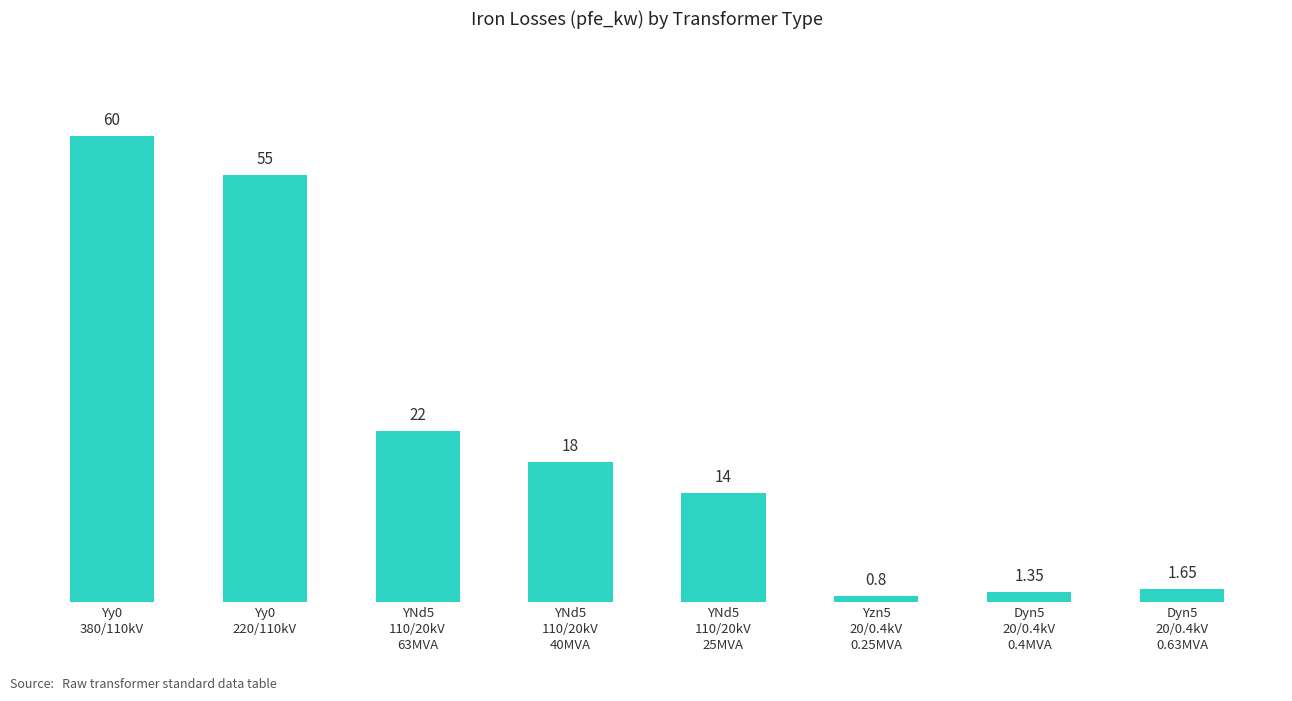

How many values are below 18?

4